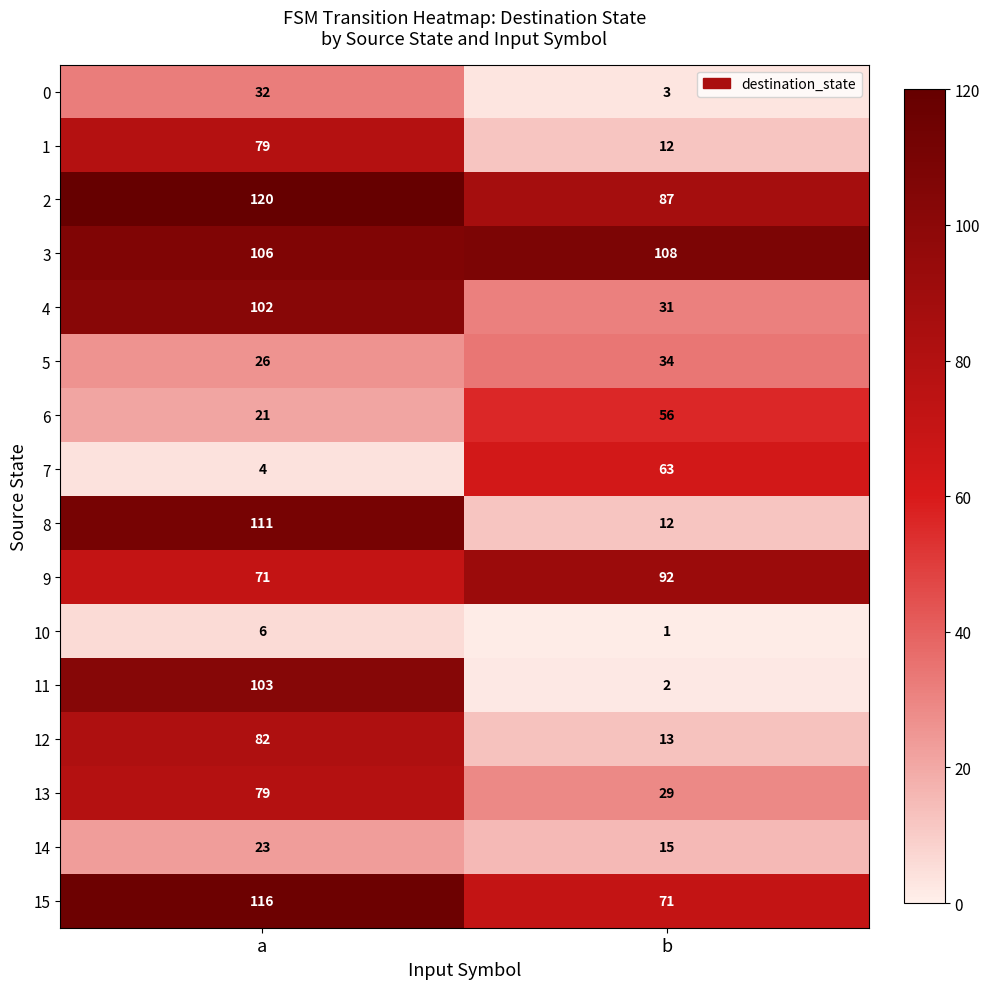

What is the approximate value of 1 at a?

79